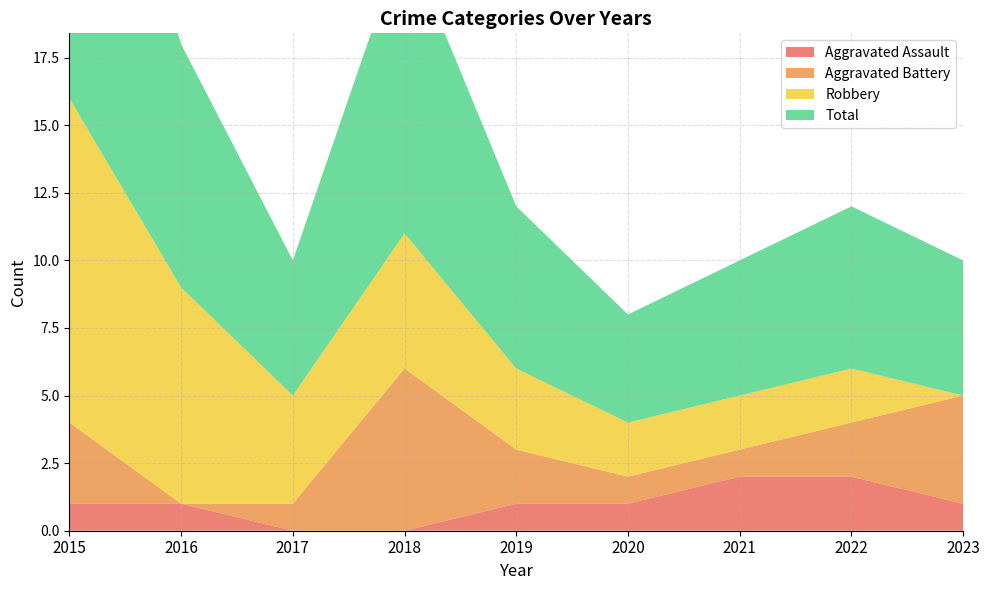

Reading left to right, extract all data points from this chart.

Aggravated Assault: 1	1	0	0	1	1	2	2	1
Aggravated Battery: 3	0	1	6	2	1	1	2	4
Robbery: 12	8	4	5	3	2	2	2	0
Total: 16	9	5	11	6	4	5	6	5